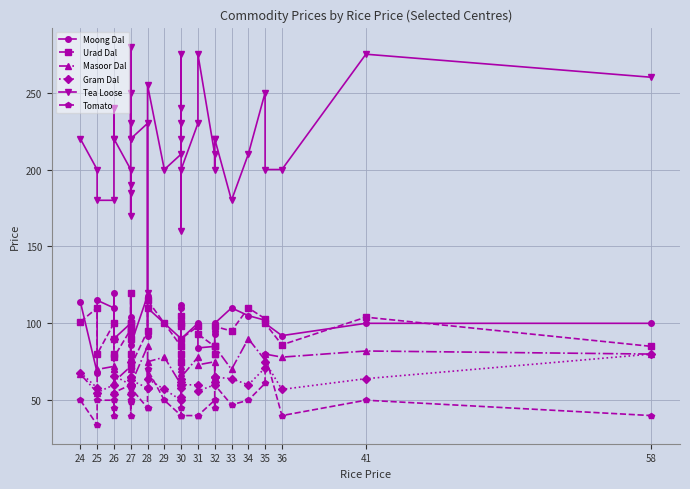

Which series has the largest total across all categories?

Tea Loose